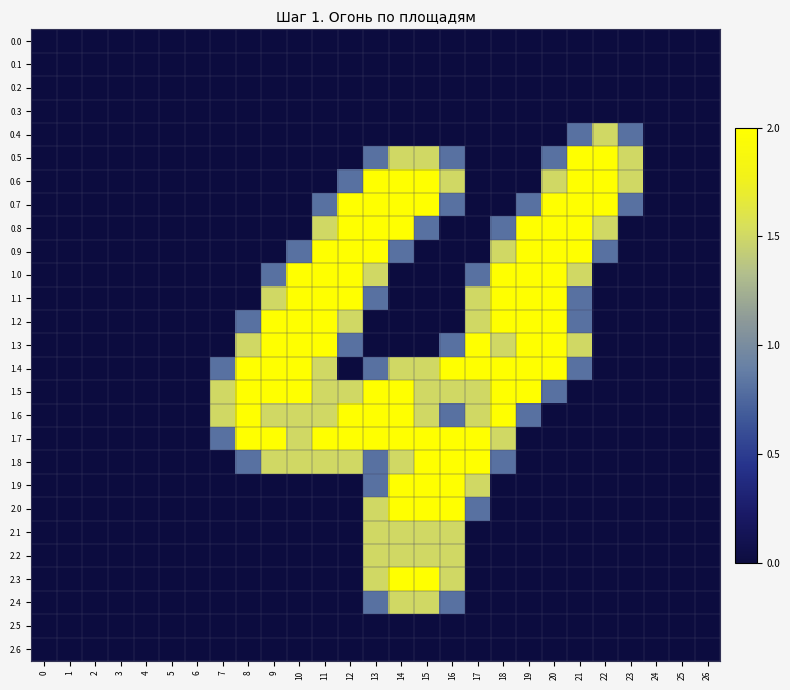

Which series has the largest total across all categories?

1.5